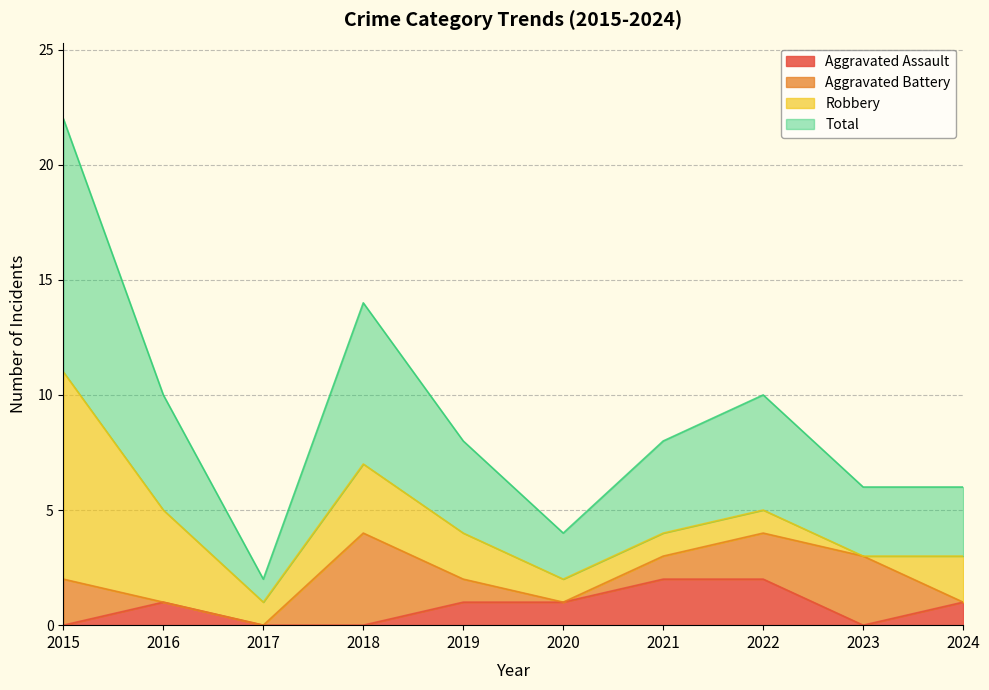

How many data points in Total are above 4?

4